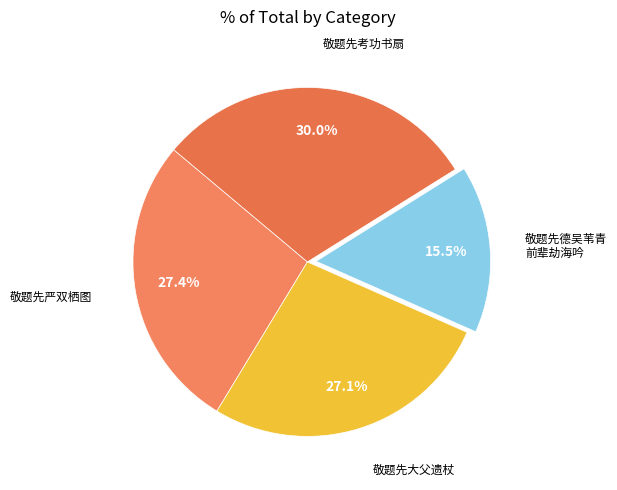

Is there a majority slice in this chart?

No